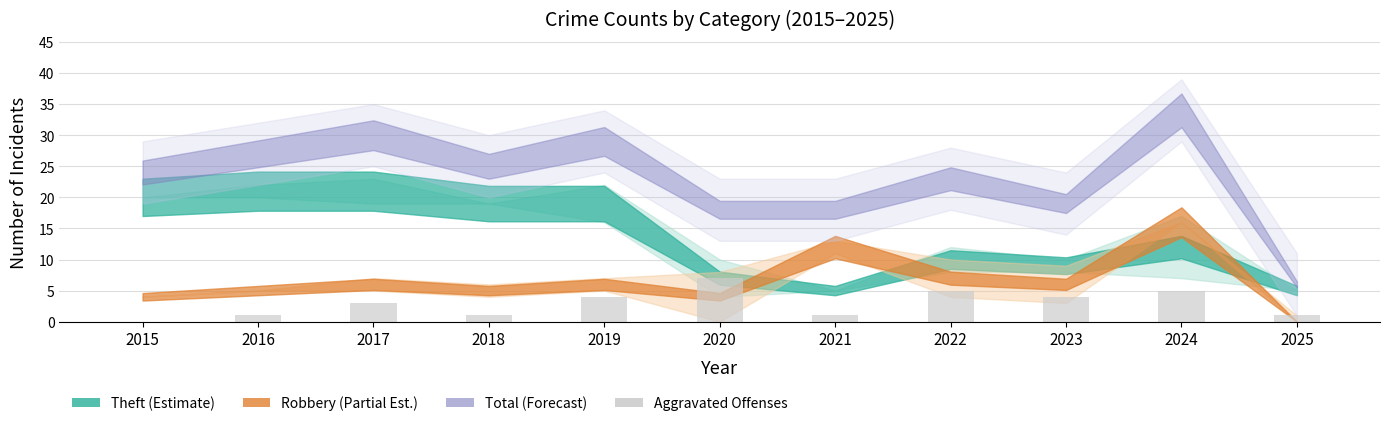

Are the bars horizontal?

No